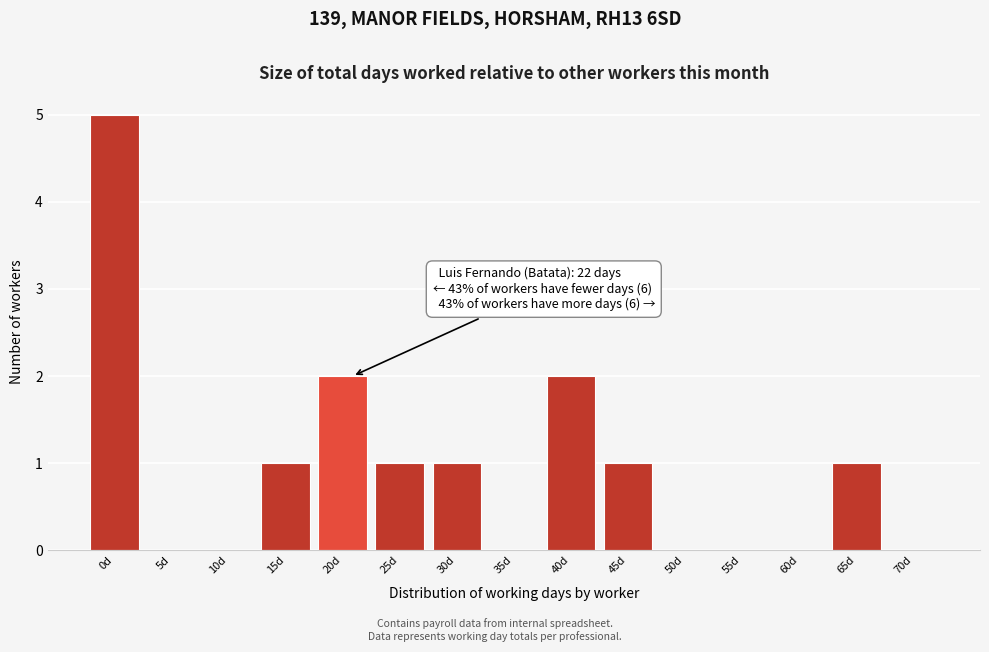

Reading left to right, what are all the values shown in this chart?

0d=5	5d=0	10d=0	15d=1	20d=2	25d=1	30d=1	35d=0	40d=2	45d=1	50d=0	55d=0	60d=0	65d=1	70d=0